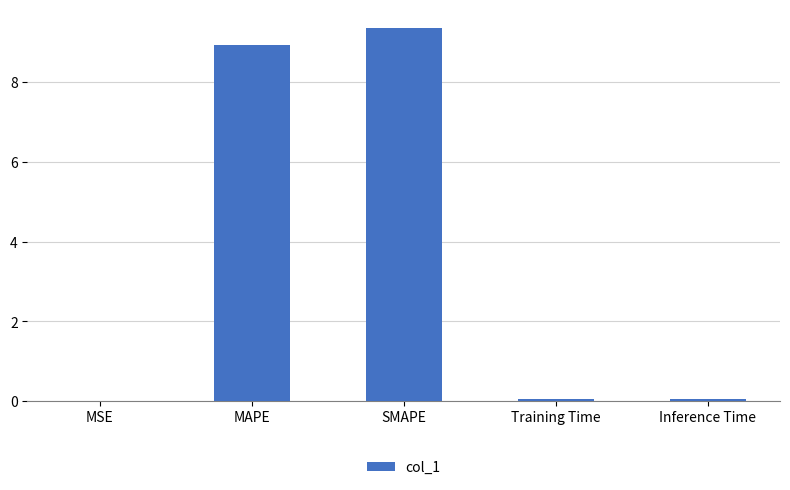

What is the sum of the values at Training Time and SMAPE?

9.4